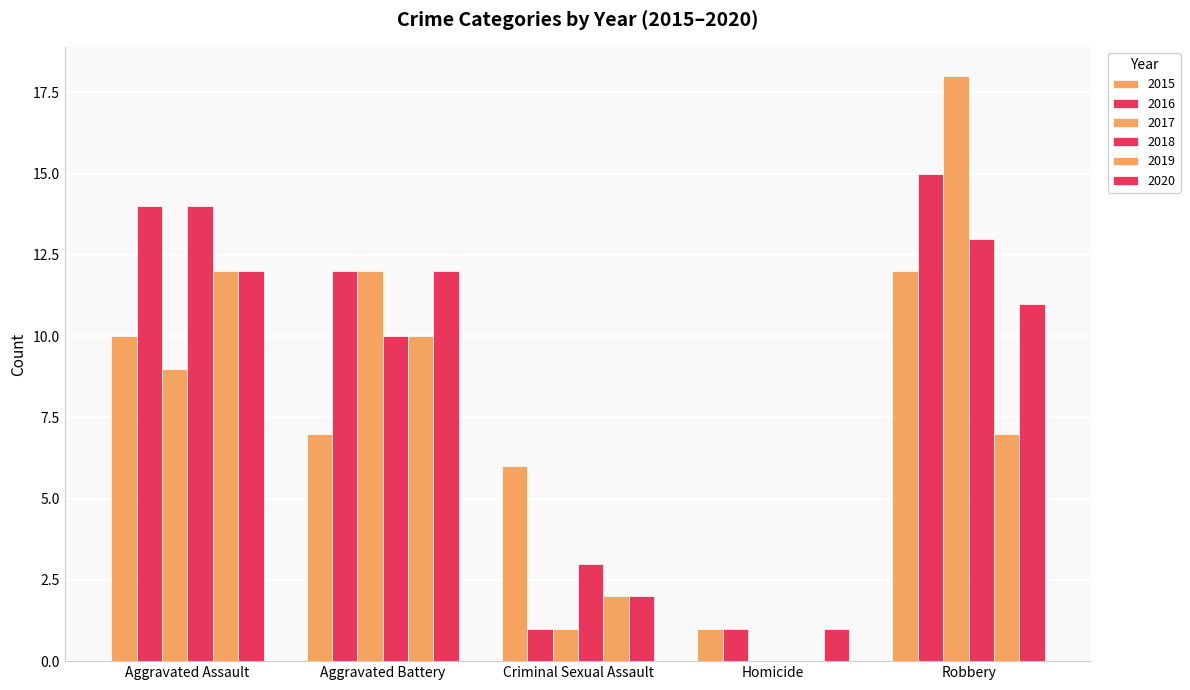

At which label does 2016 reach its minimum?

Criminal Sexual Assault